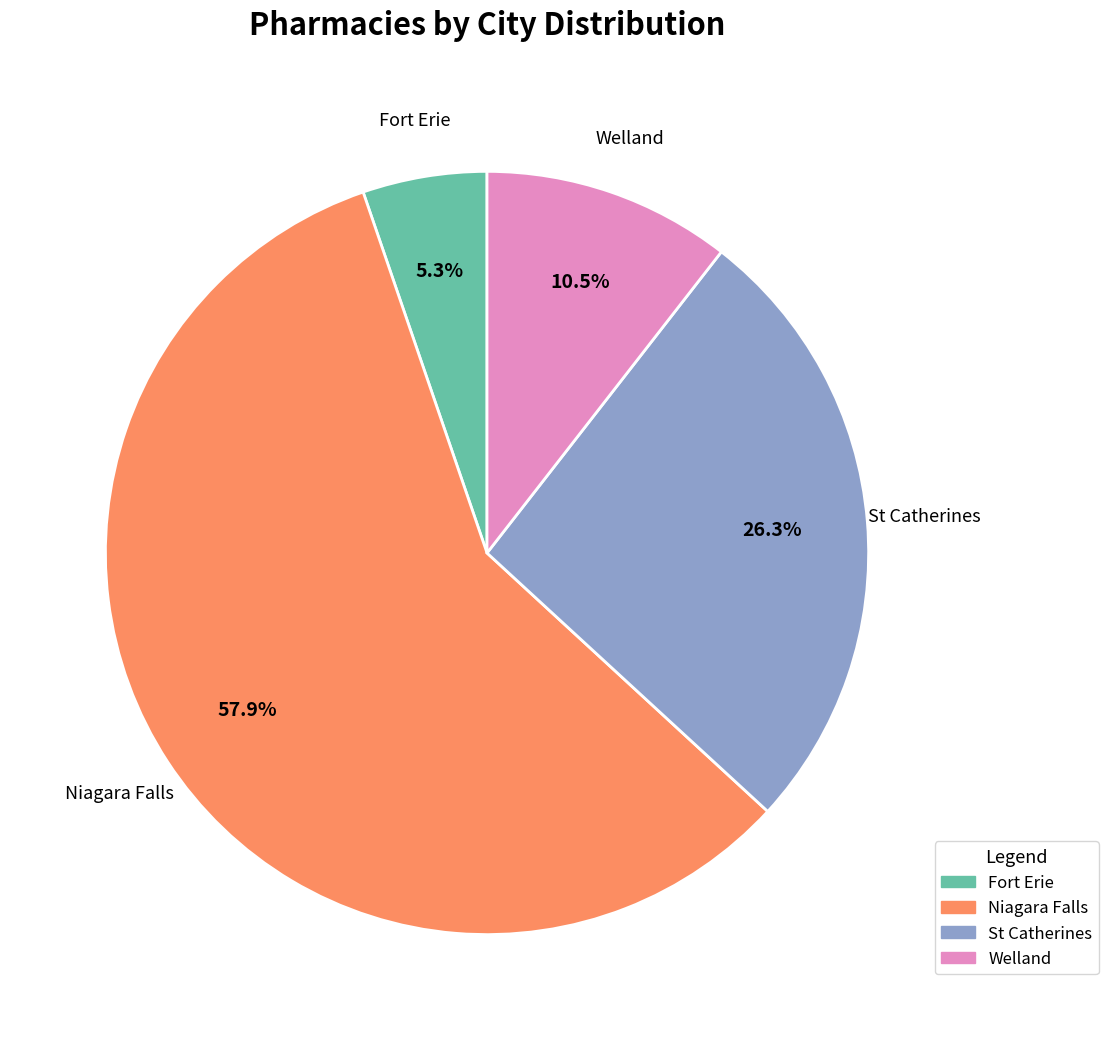

To the nearest percent, what is the combined percentage of Niagara Falls and Welland?

68%